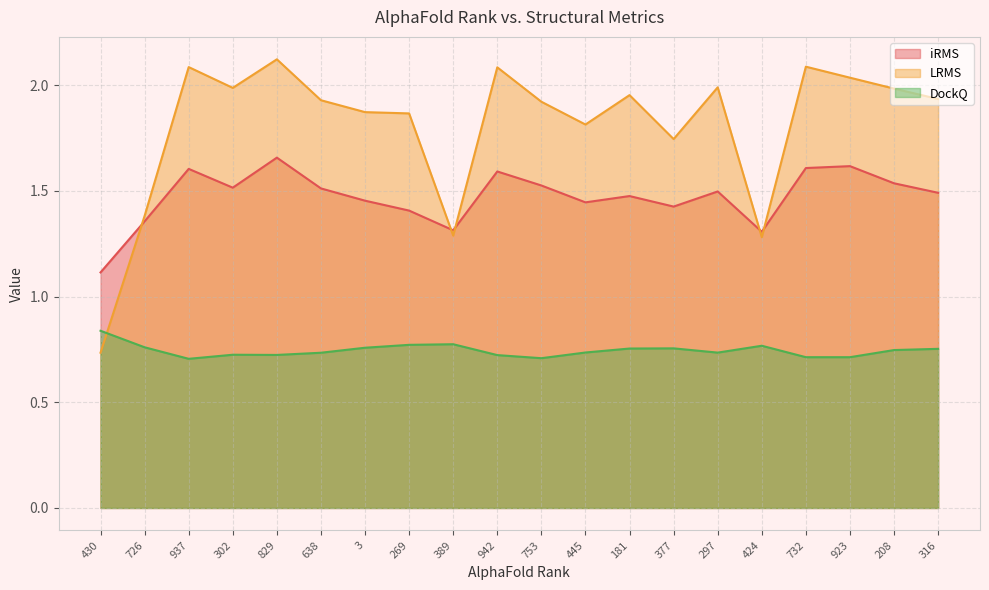

Where is the first local minimum for iRMS?

302